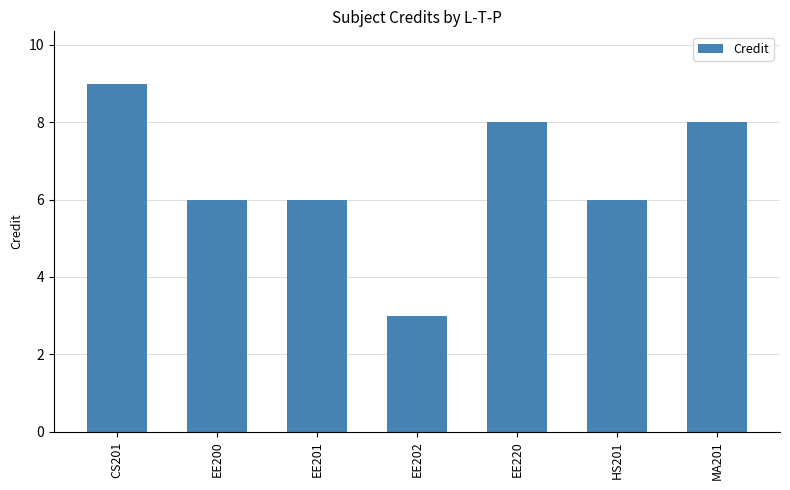

What is the difference between the values at EE201 and CS201?

3